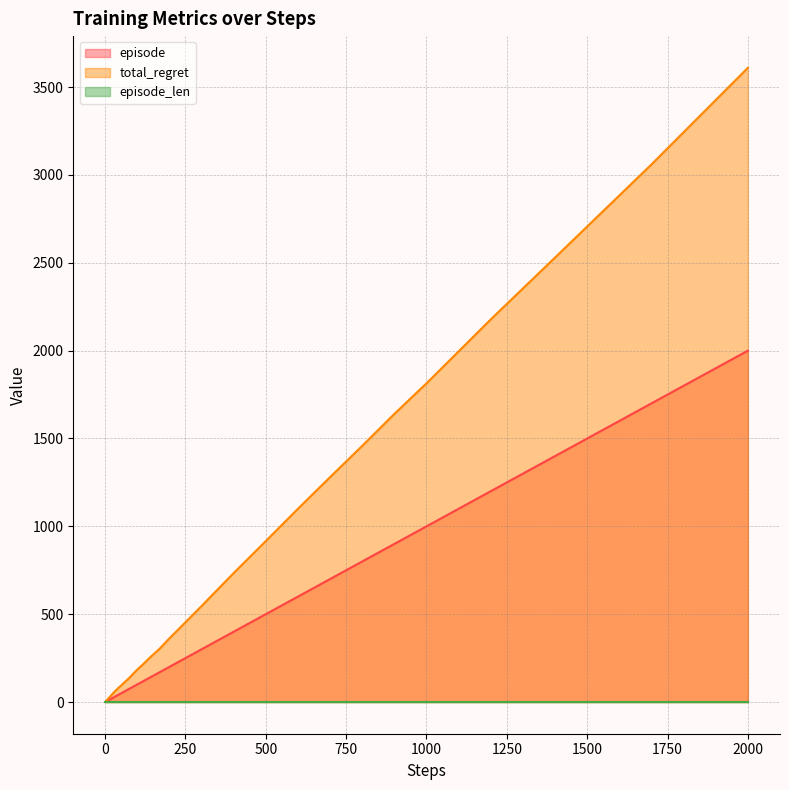

Which category has the highest value in the episode series?

2000